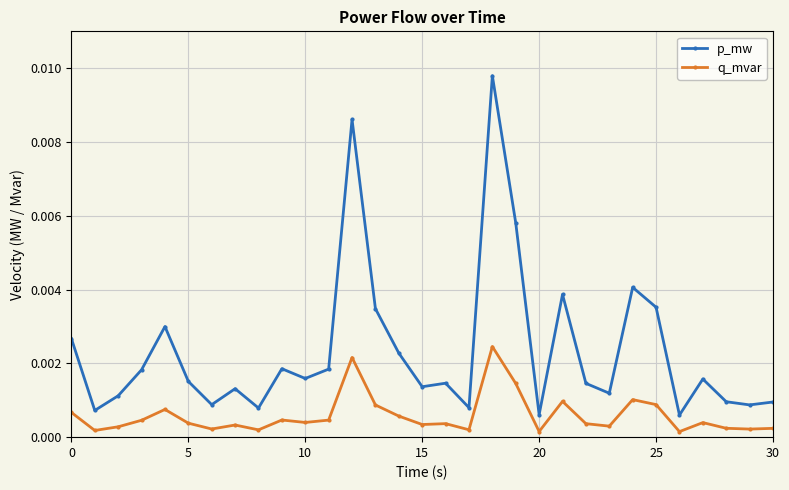

True or false: p_mw and q_mvar intersect in this chart.

False